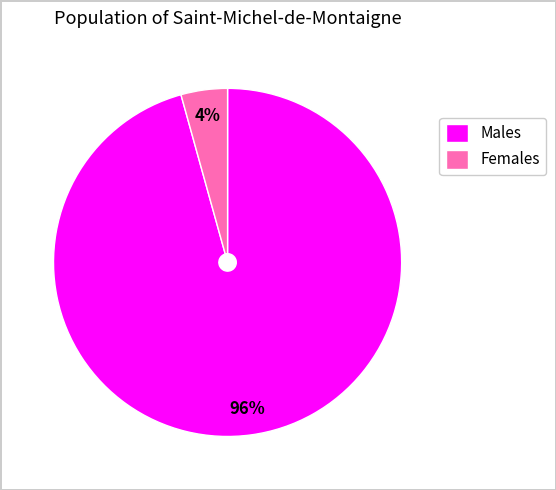

How many slices are in this pie chart?

2